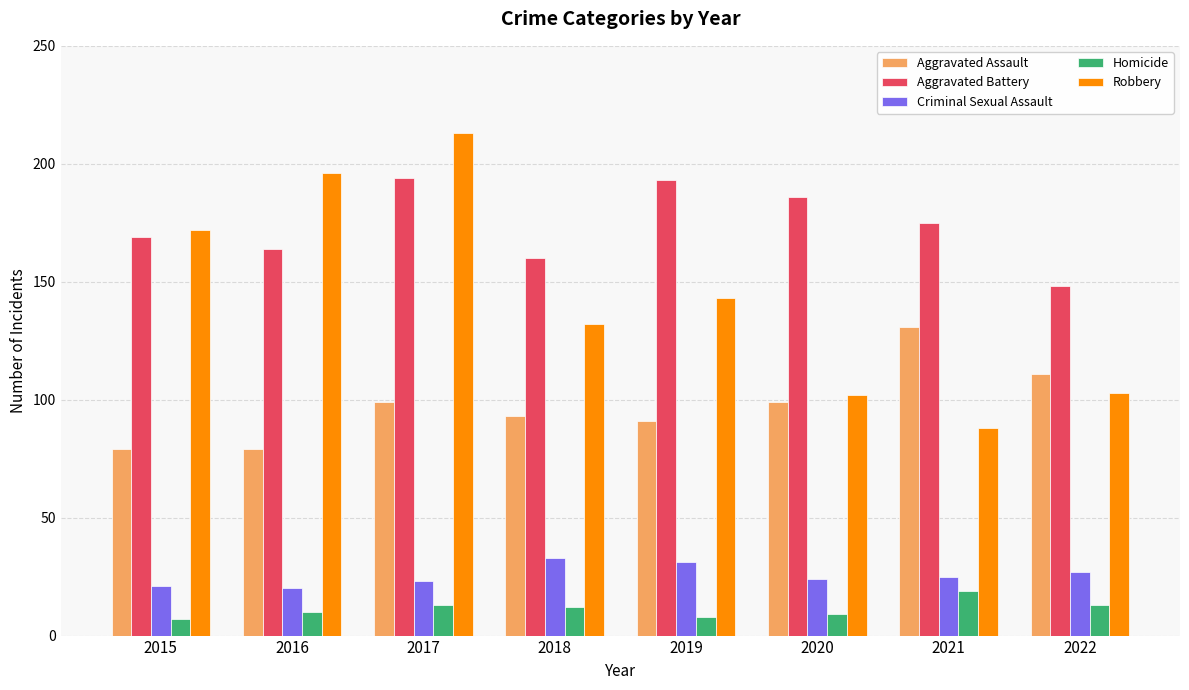

What are all the series names shown in the legend?

Aggravated Assault, Aggravated Battery, Criminal Sexual Assault, Homicide, Robbery